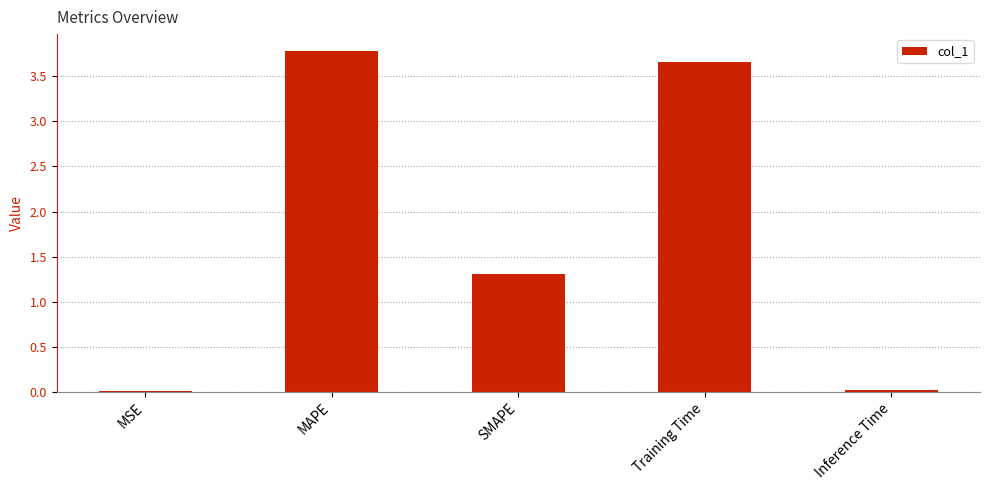

Where does the data first go above 1?

MAPE